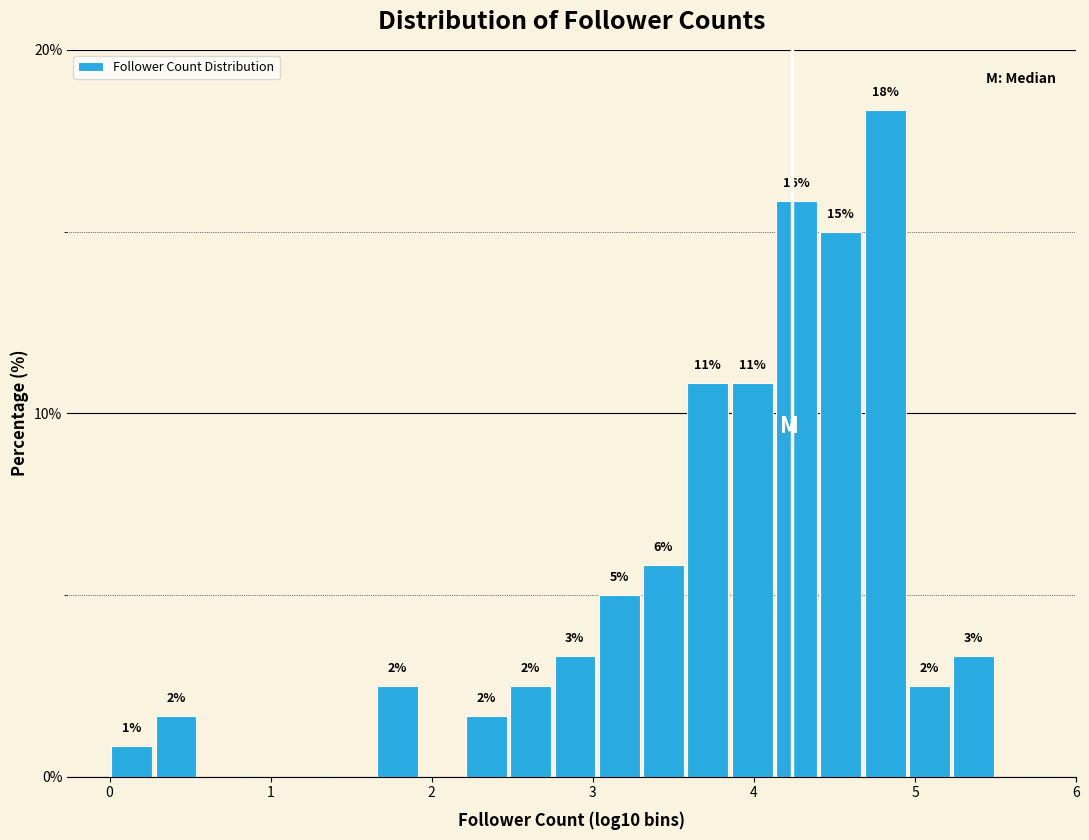

Read against the x-axis, roughly where is the centre of the tallest bar?

4.8